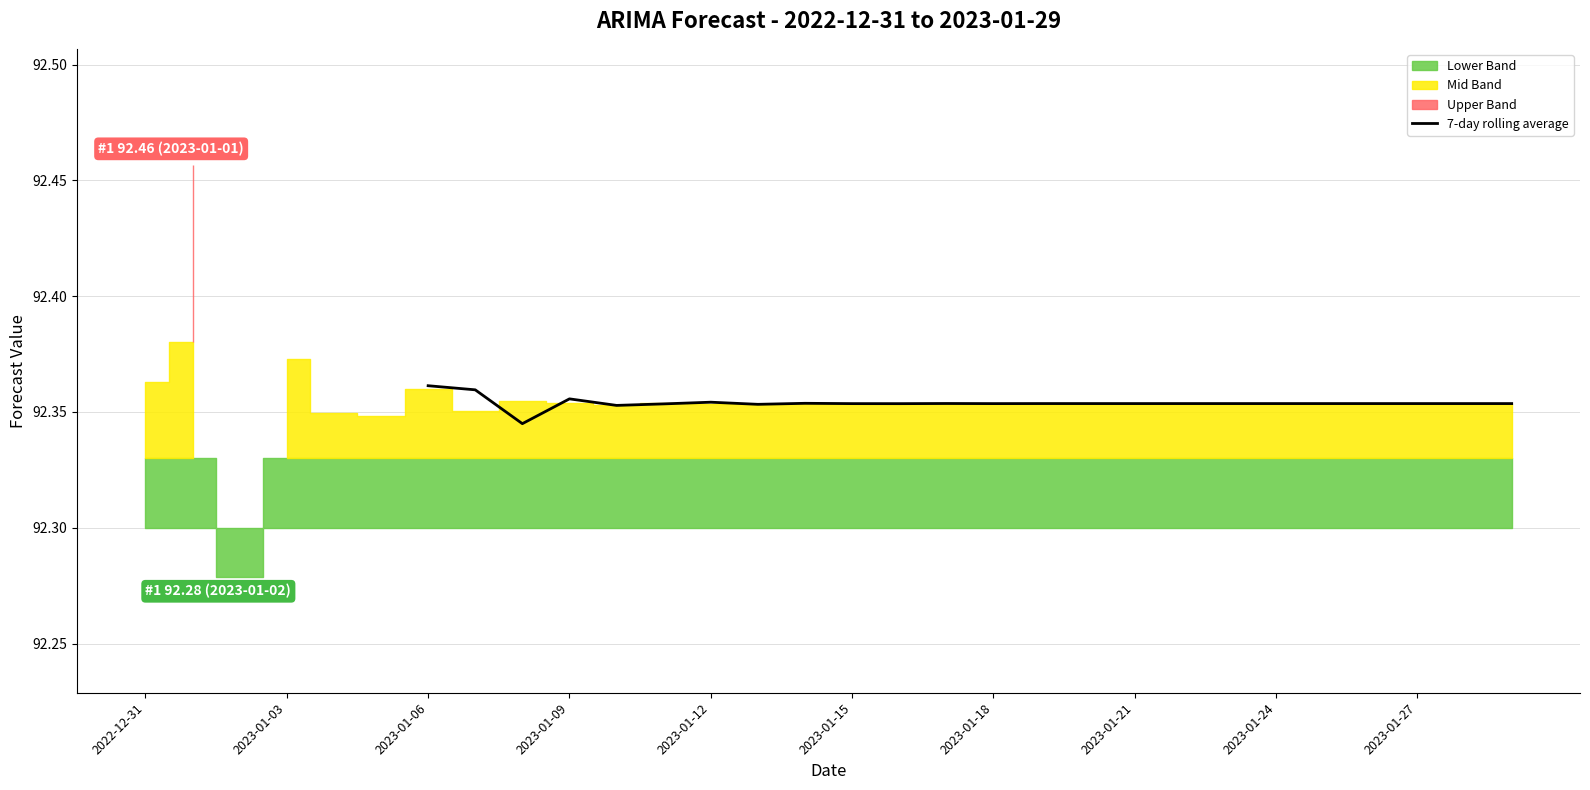

The value at 17 is 59.2. True or false?

False